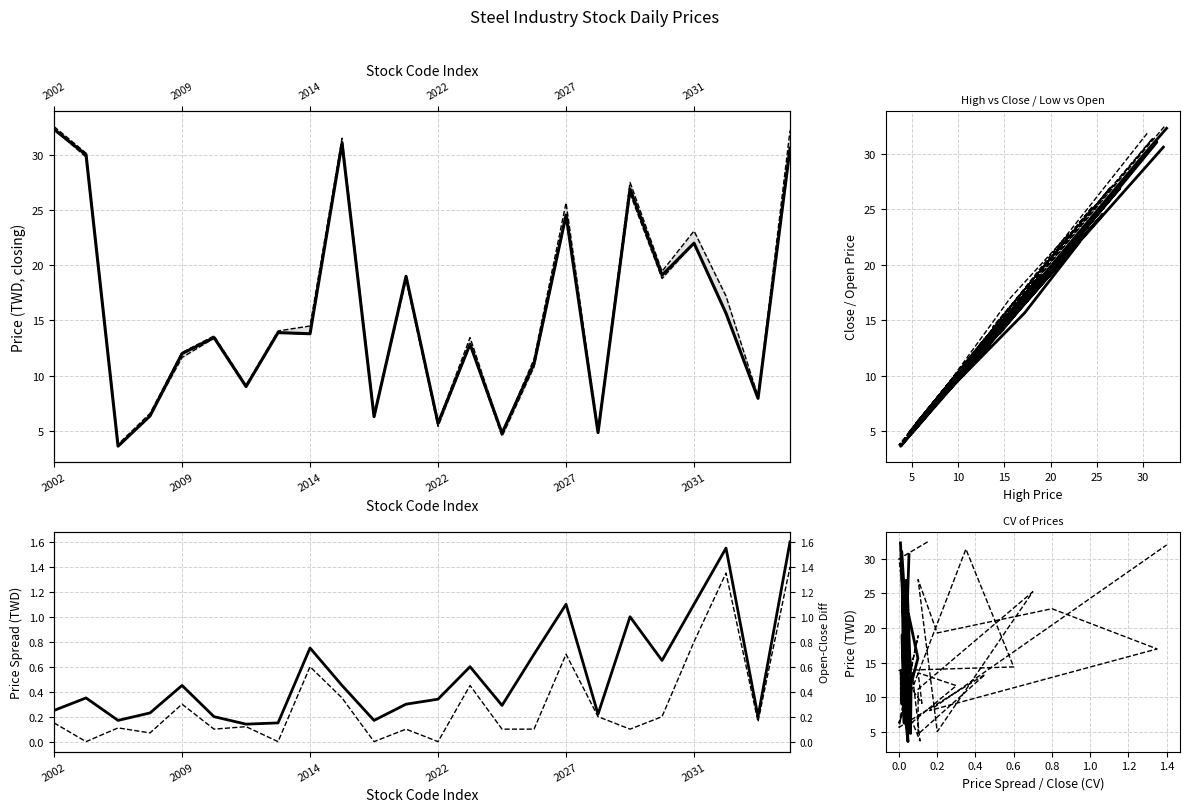

What is the difference between the highest and lowest values at 2007?

0.2